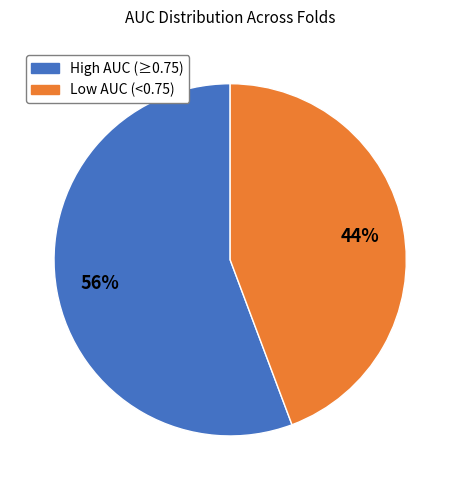

To the nearest percent, what is the average slice percentage?

50%